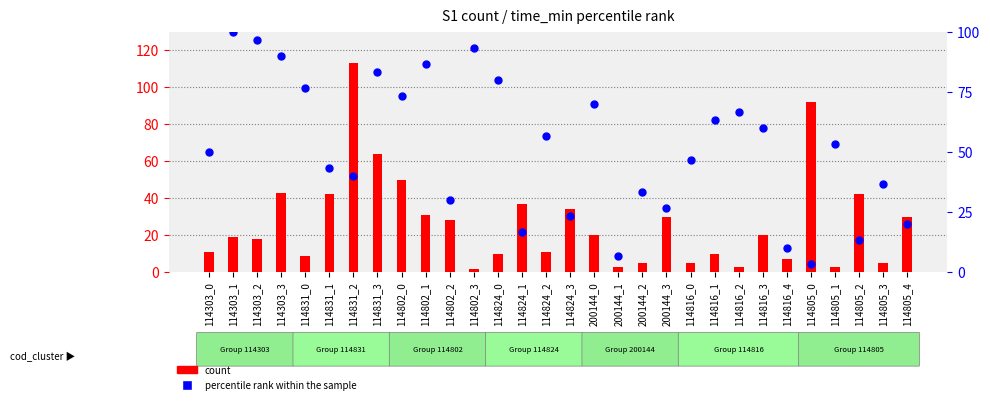

Is the value of count at 114824_0 greater than the value of percentile rank within the sample at 200144_2?

No